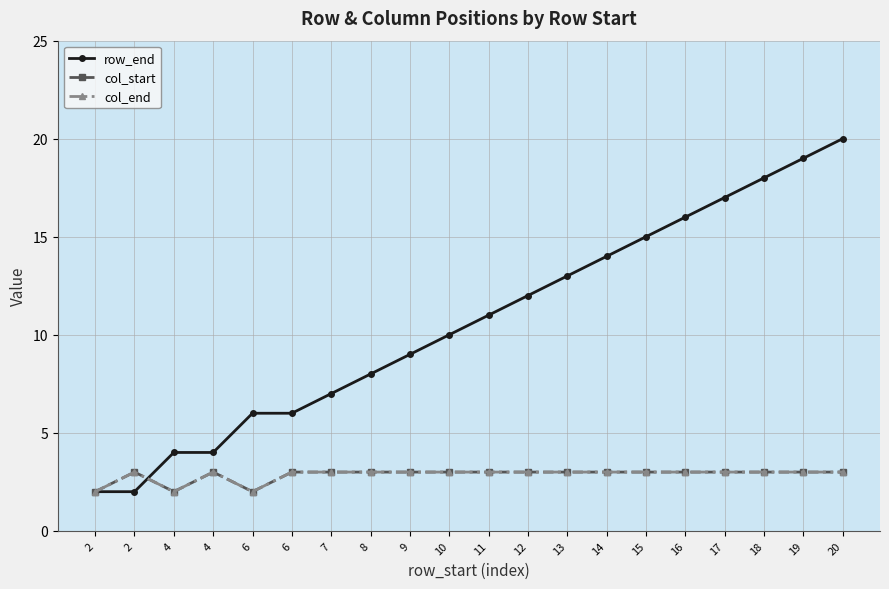

How many lines are shown in the chart?

3